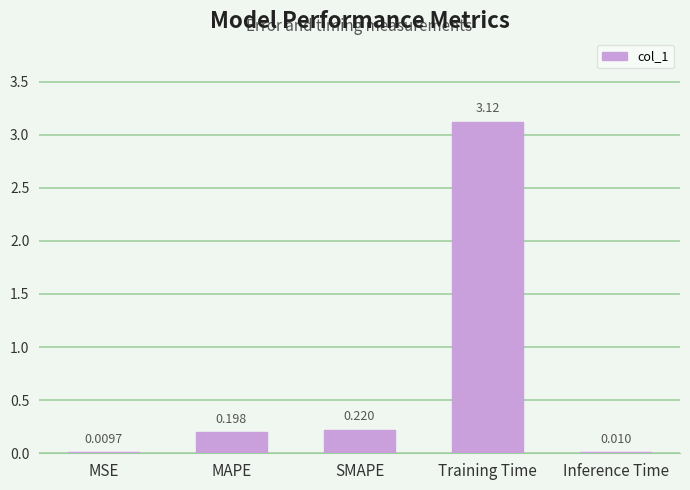

Between MSE and Training Time, which is larger?

Training Time